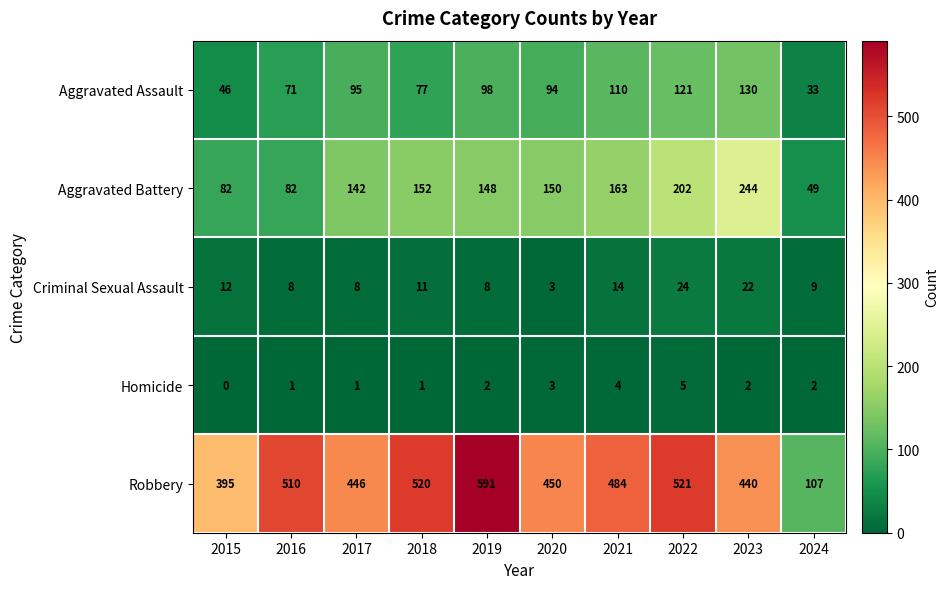

Where is Aggravated Assault nearest to the value 81?

2018